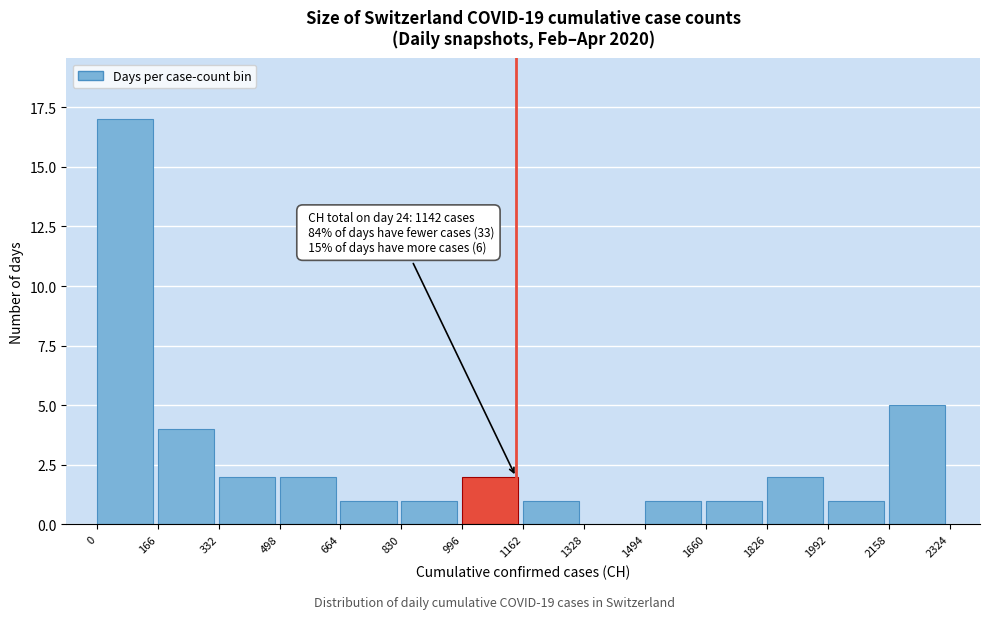

Over which range of the x-axis is the bar tallest?

0 to 166